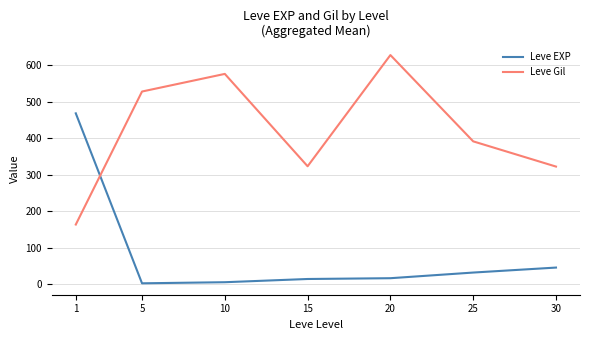

Which series ends up on top after the final intersection of Leve EXP and Leve Gil?

Leve Gil